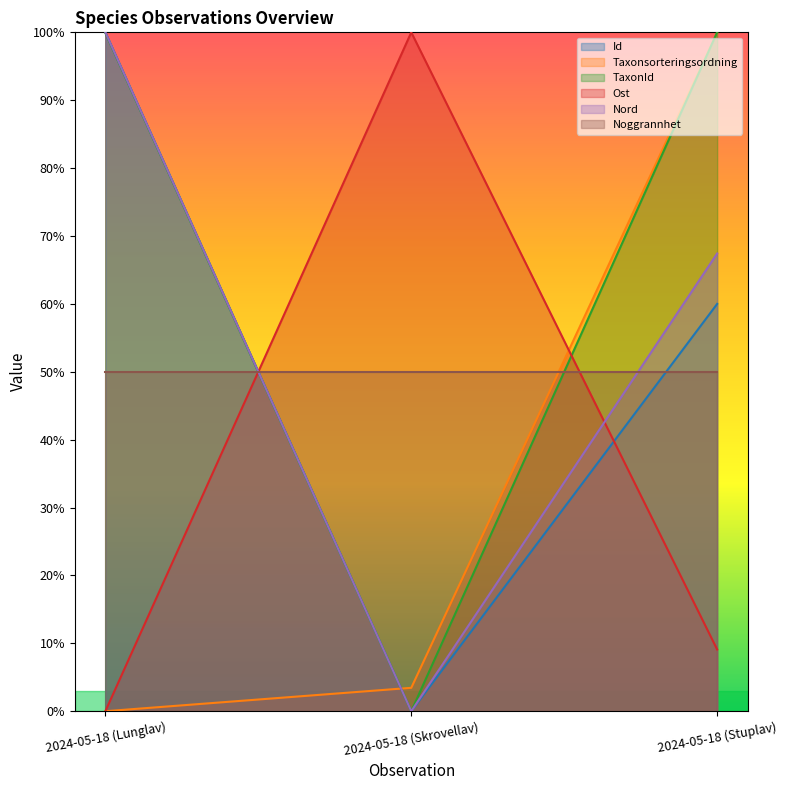

The Id series shows 0.6 at 2024-05-18 (Stuplav). True or false?

True